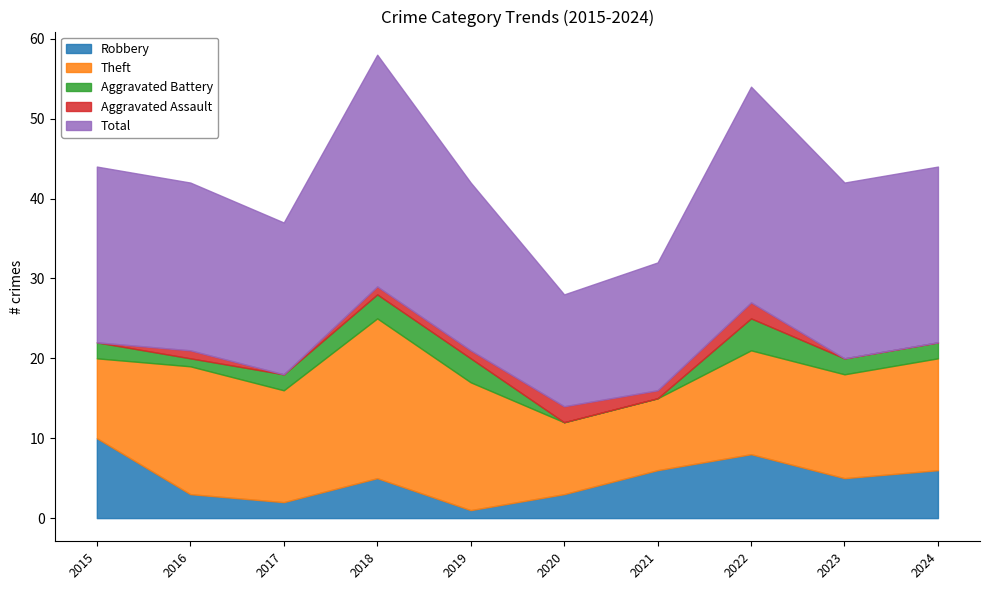

What is the maximum value for Robbery?

10